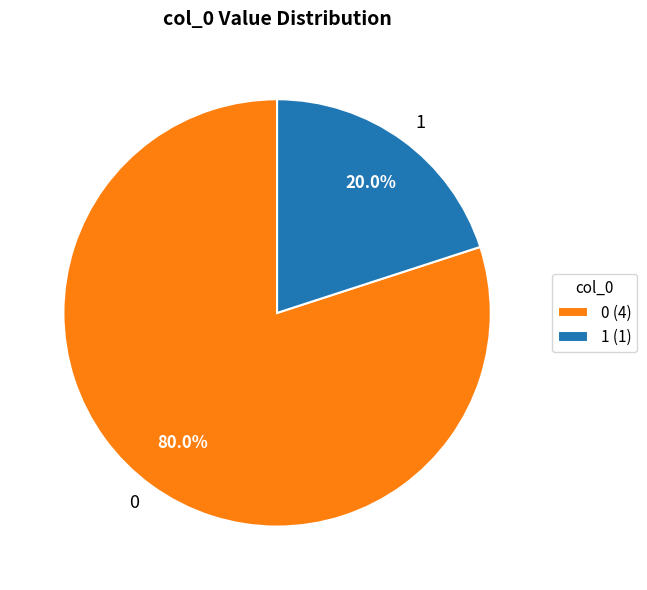

Is there a majority slice in this chart?

Yes